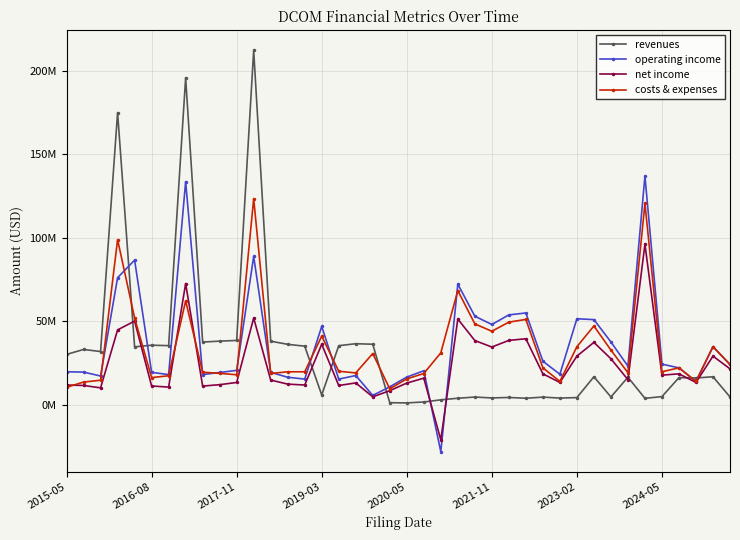

What are all the series names shown in the legend?

revenues, operating income, net income, costs & expenses